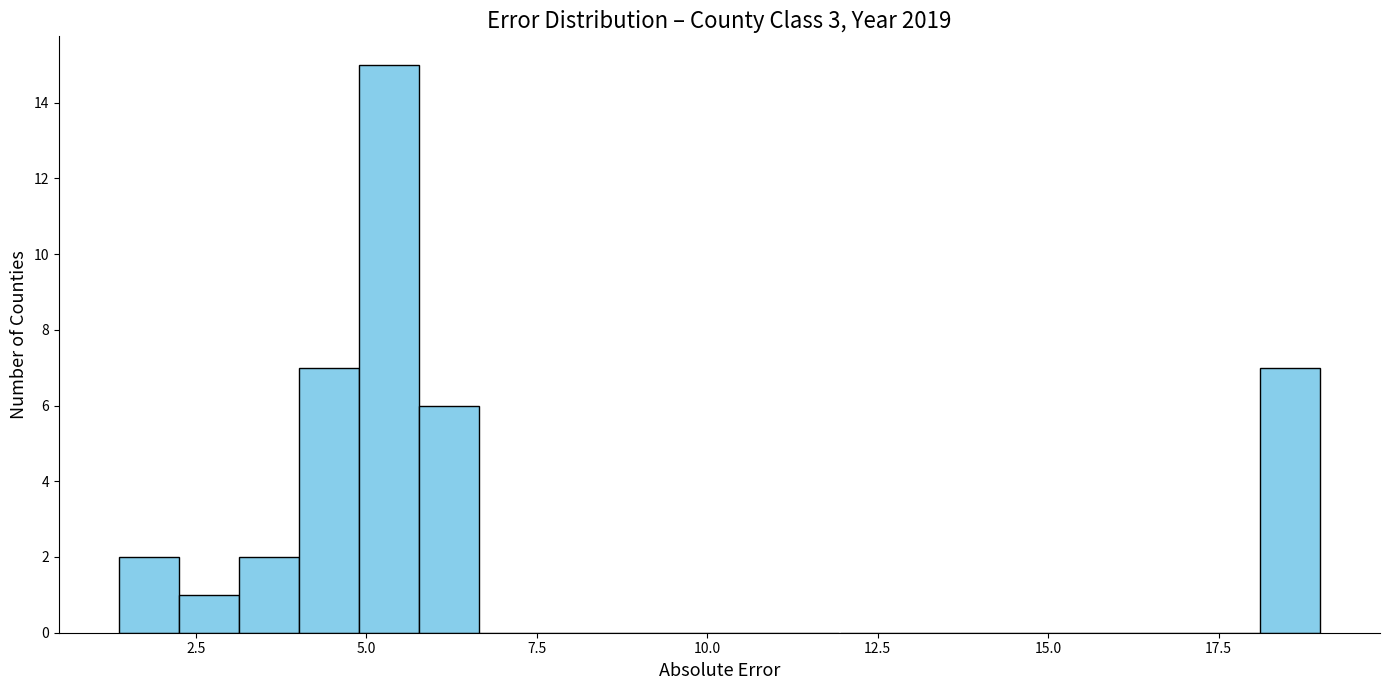

Around what value on the x-axis is the tallest bar? Give the approximate position of its centre, as read against the axis.

5.5